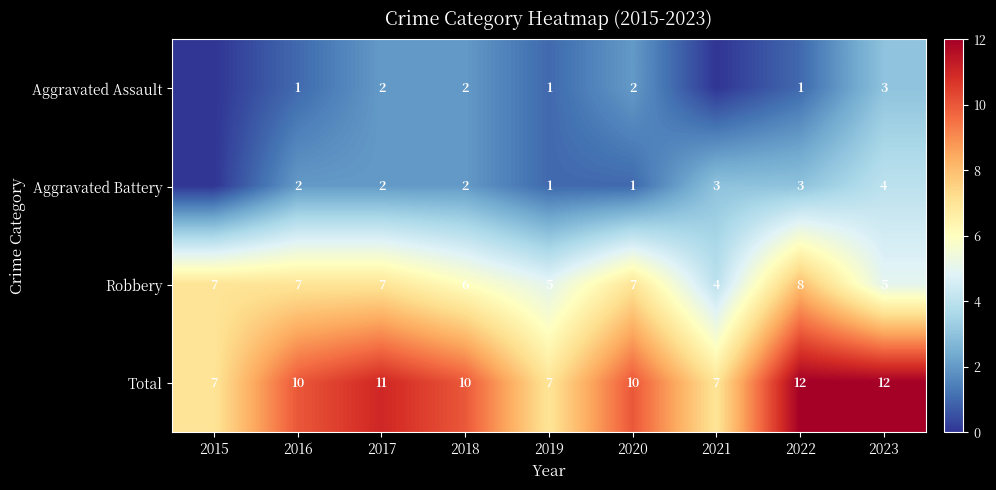

What value does the Robbery series have at 2019?

5